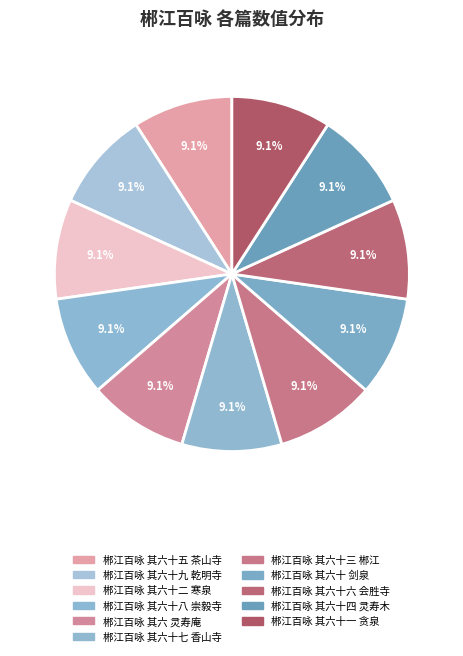

How many segments does this pie chart have?

11